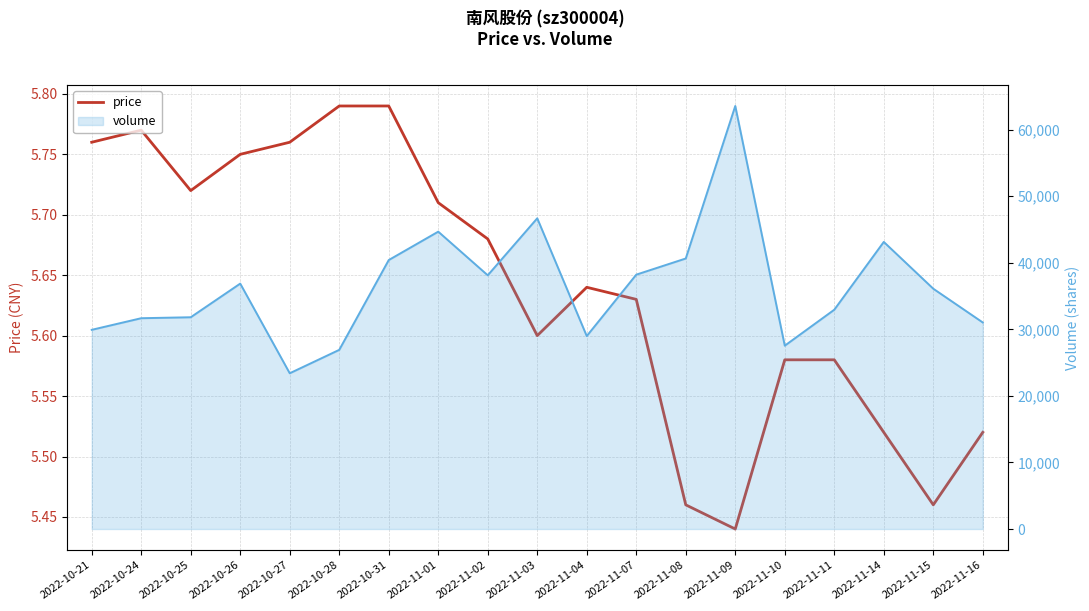

Rank the categories by value from lowest to highest.

2022-11-09, 2022-11-08, 2022-11-15, 2022-11-14, 2022-11-16, 2022-11-10, 2022-11-11, 2022-11-03, 2022-11-07, 2022-11-04, 2022-11-02, 2022-11-01, 2022-10-25, 2022-10-26, 2022-10-21, 2022-10-27, 2022-10-24, 2022-10-28, 2022-10-31